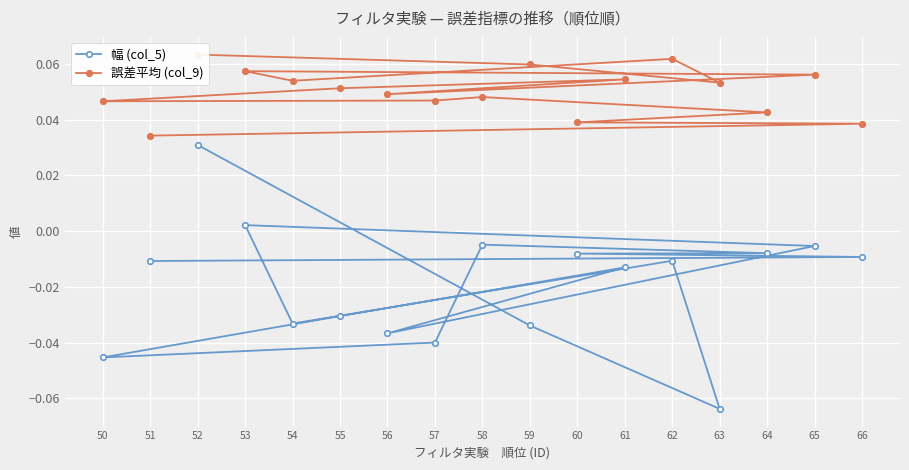

The value of 幅 (col_5) at 57 is -0.0. True or false?

False